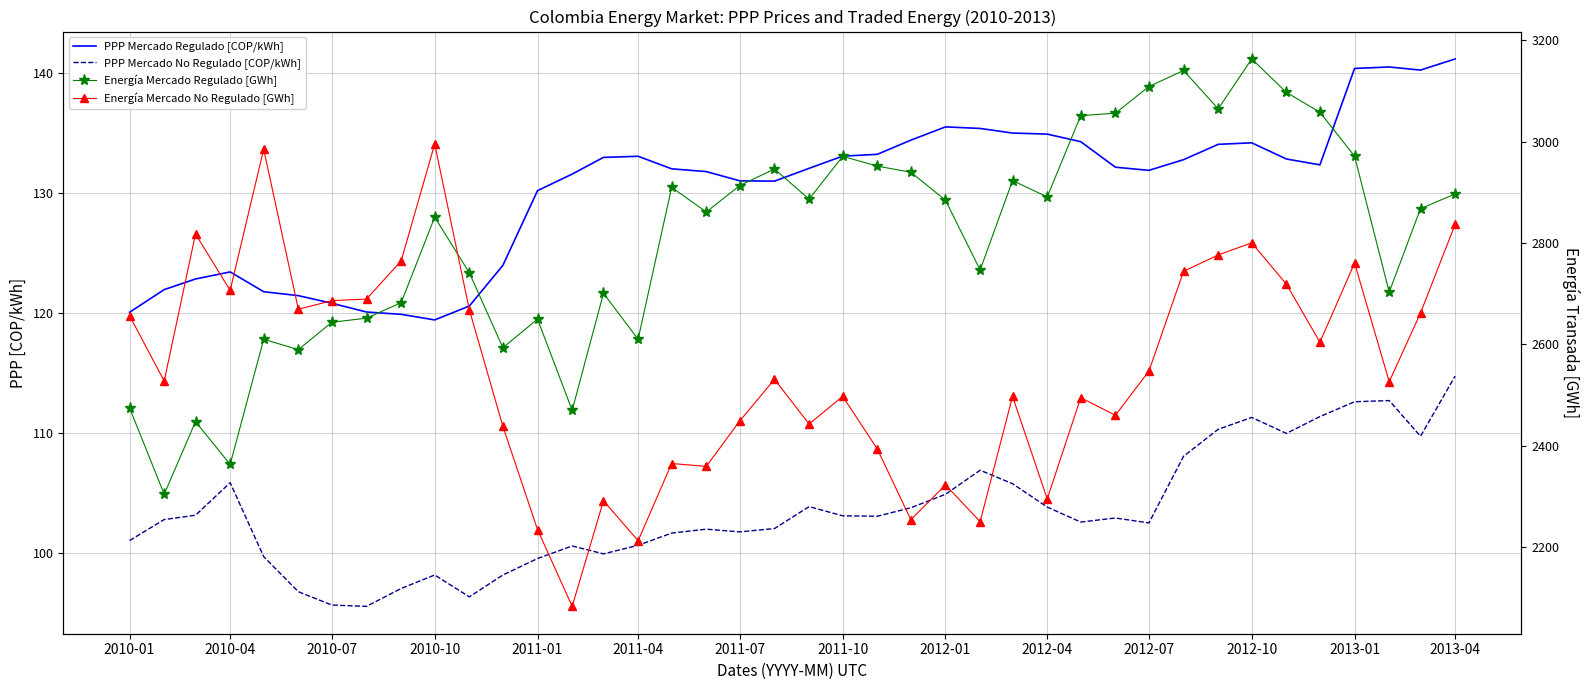

What are all the series names shown in the legend?

PPP Mercado Regulado [COP/kWh], PPP Mercado No Regulado [COP/kWh], Energía Mercado Regulado [GWh], Energía Mercado No Regulado [GWh]